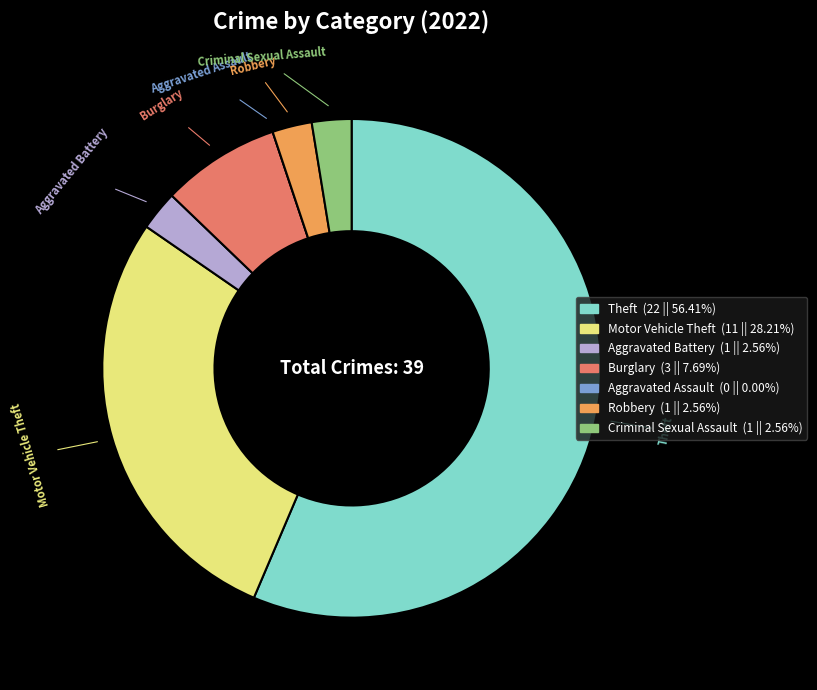

Is Aggravated Battery the majority of the pie?

No